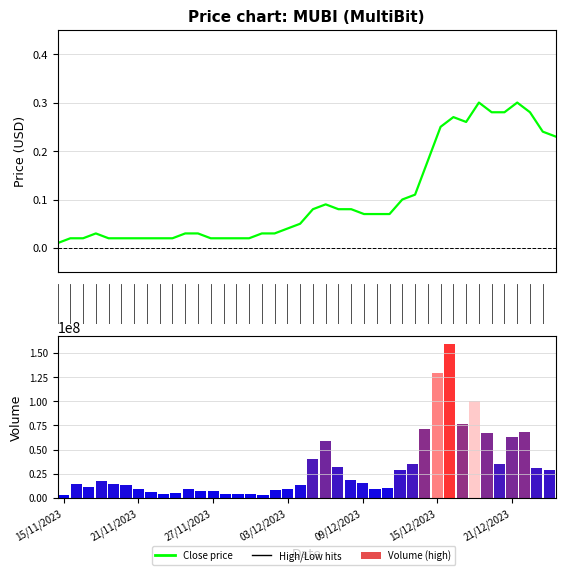

What is the average value?

0.1